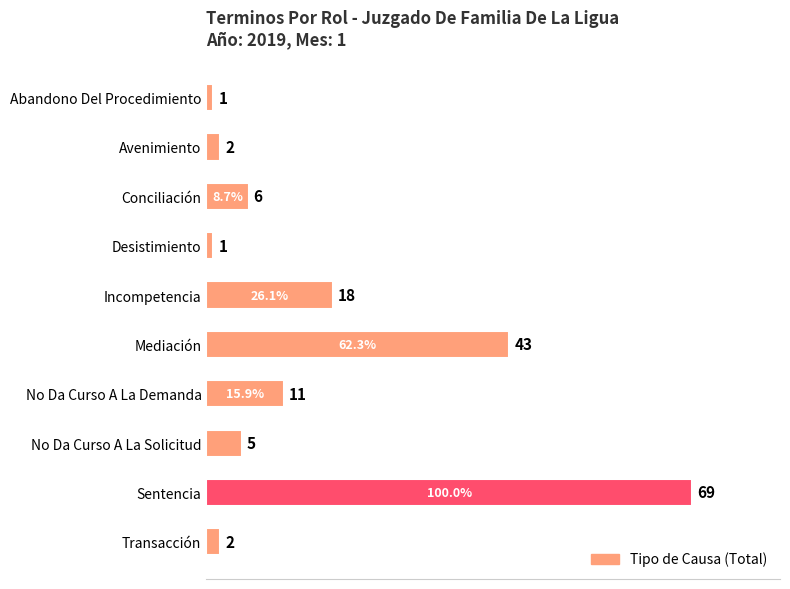

What is the difference between the second highest and second lowest values?

42